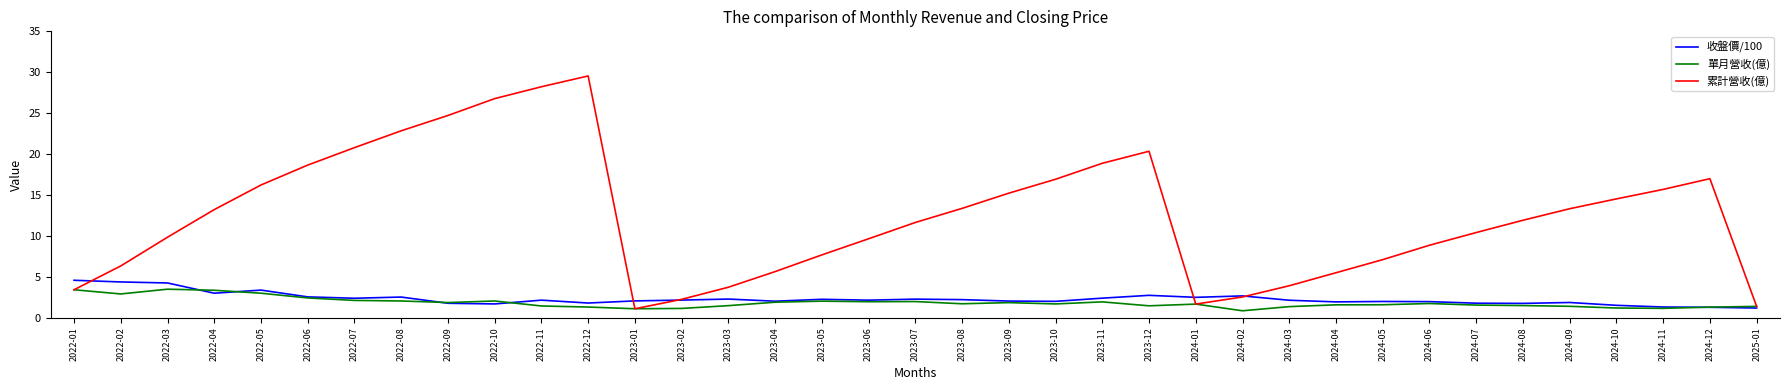

What is the spread (max minus min) of values at 2024-10?

13.3